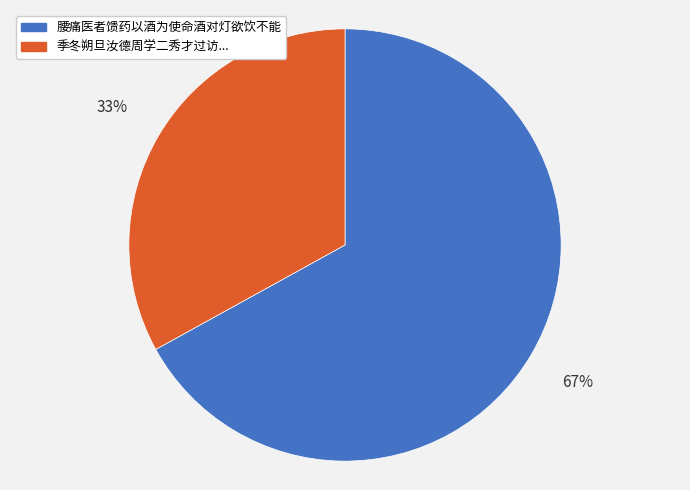

To the nearest percent, what is the average slice percentage?

50%